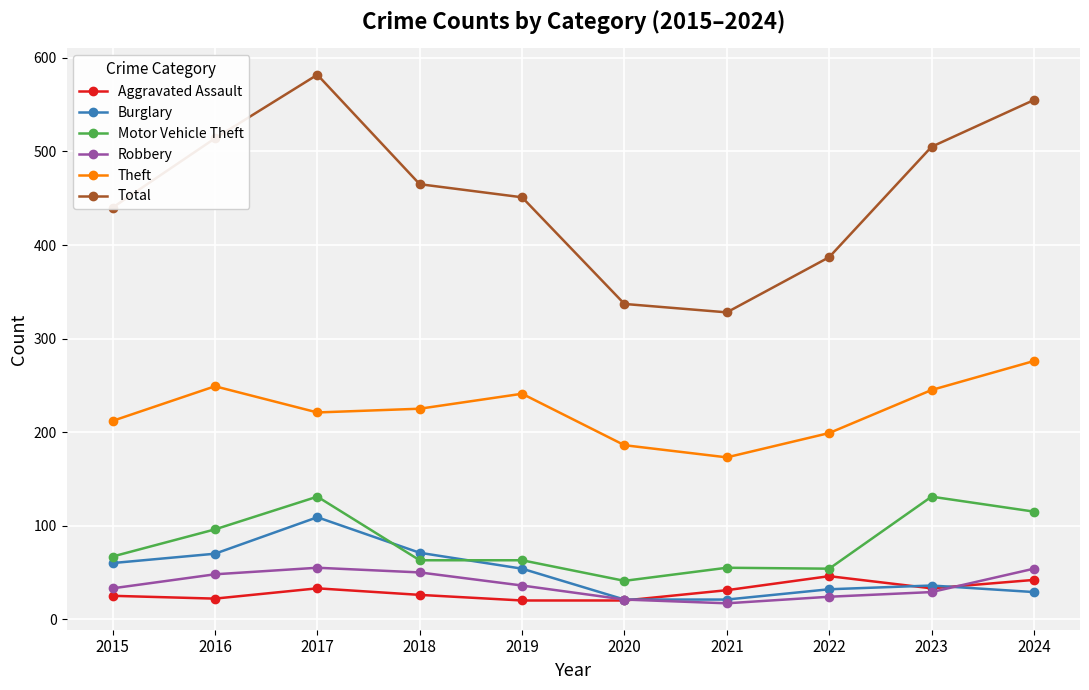

At which category does Total reach its first local valley?

2021